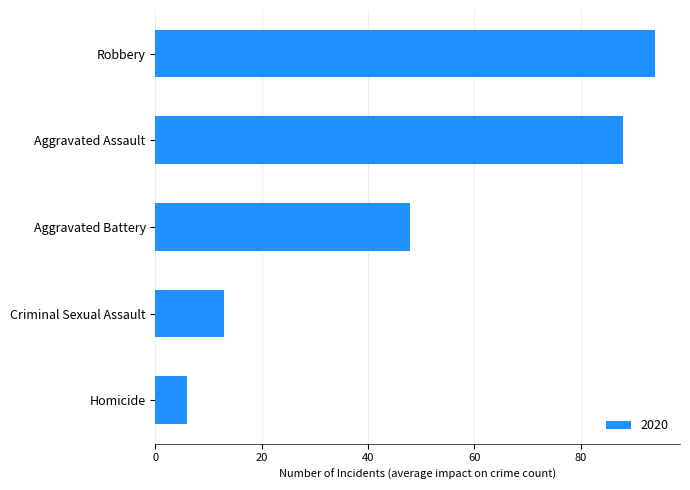

Reading bottom to top, transcribe all the data shown in this chart.

6	13	48	88	94